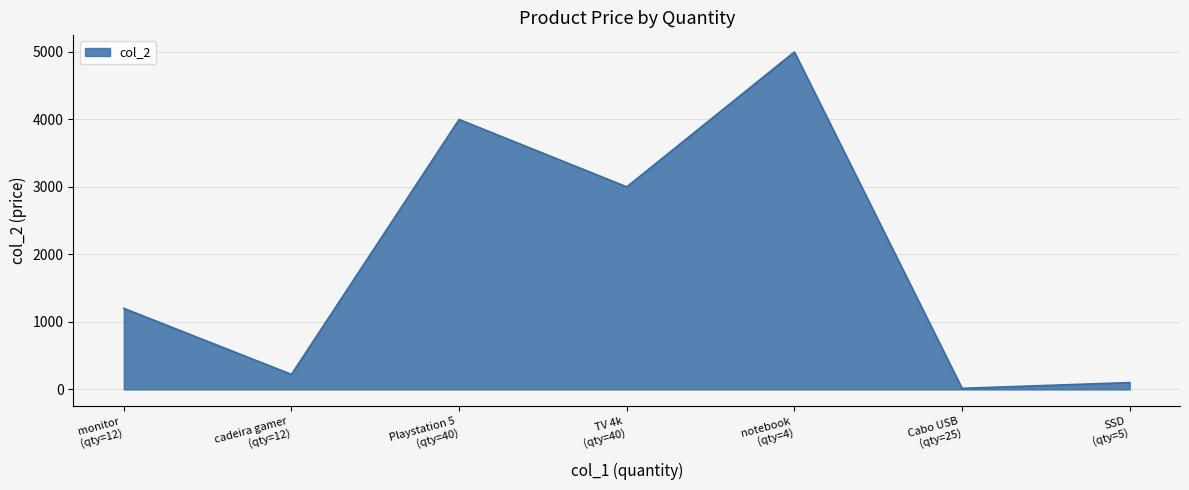

At which label is the value closest to 2507?

TV 4k
(qty=40)